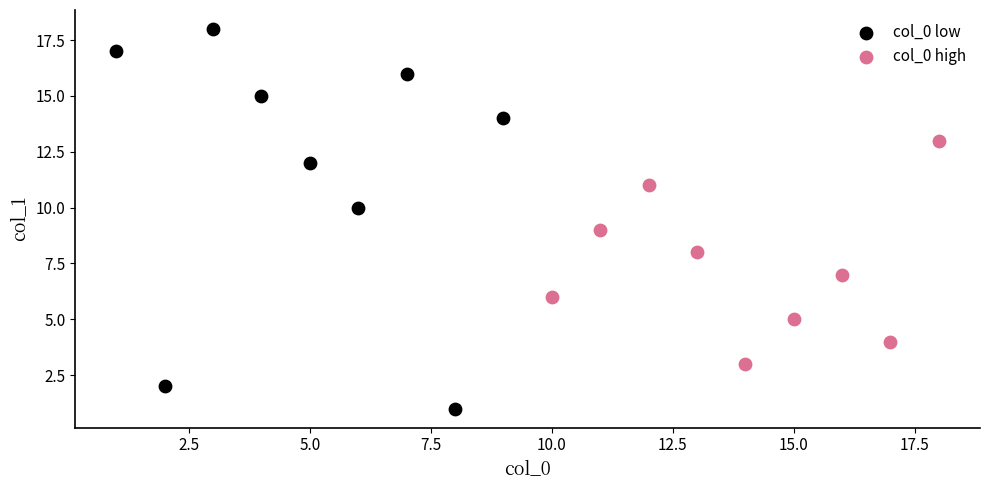

Which series reaches the maximum Y coordinate?

col_0 low